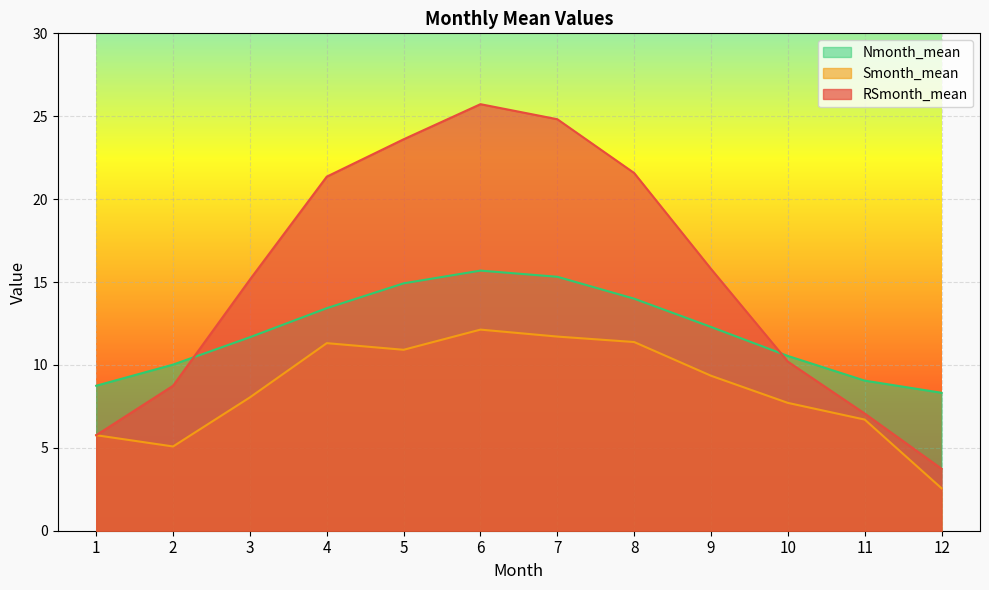

What is the greatest value displayed?

25.7